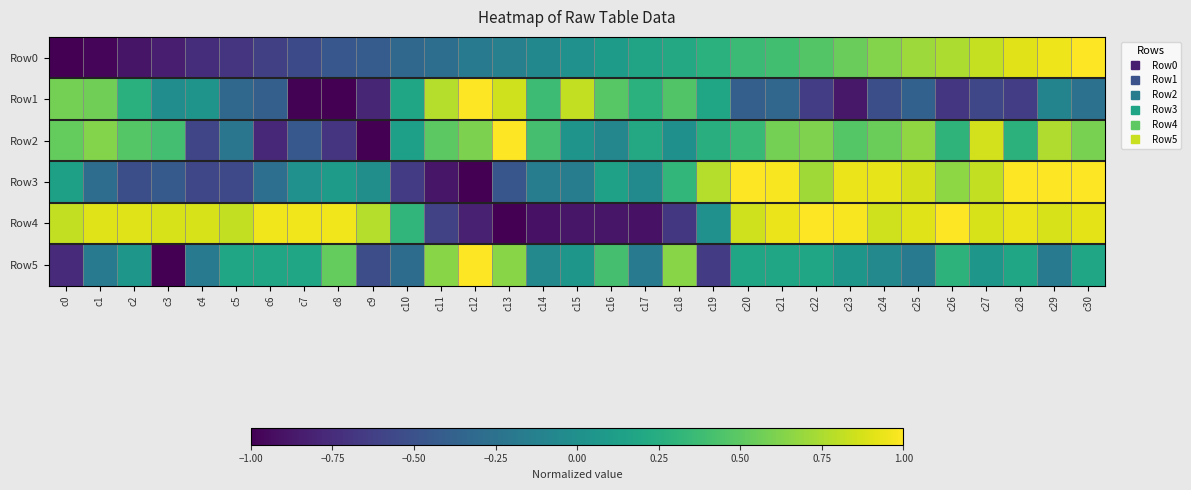

Which series changed the most between c6 and c23?

Row2